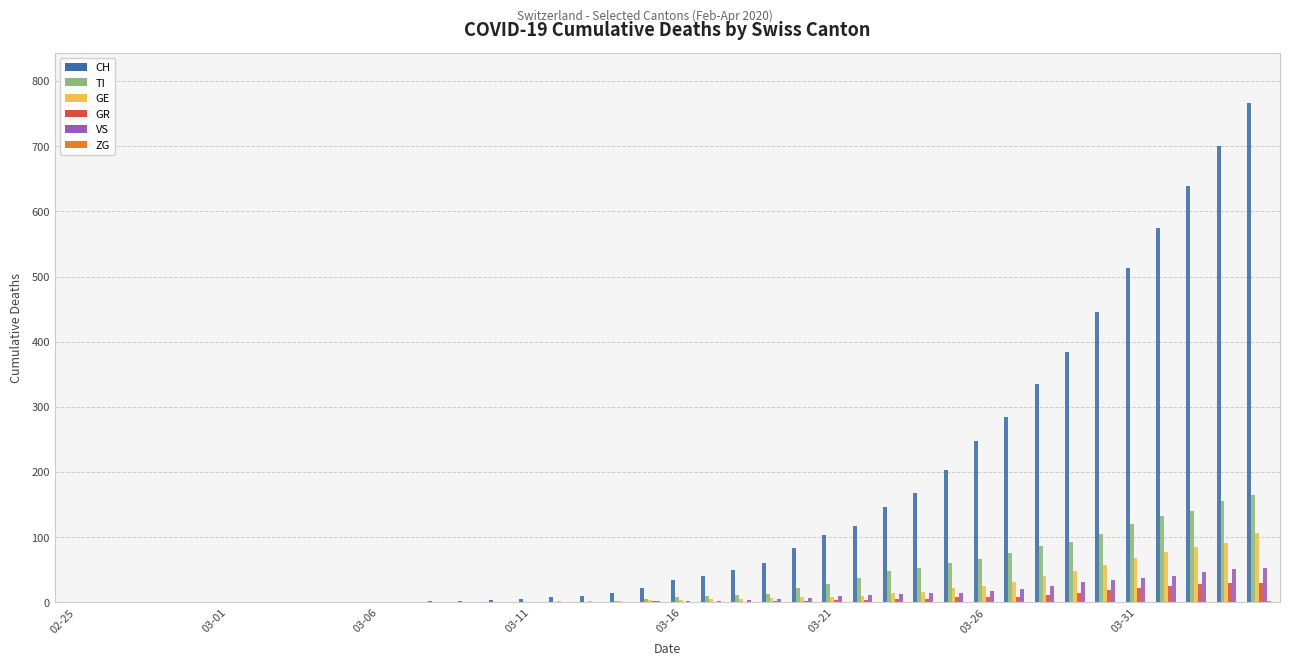

Which series has the largest total across all categories?

CH